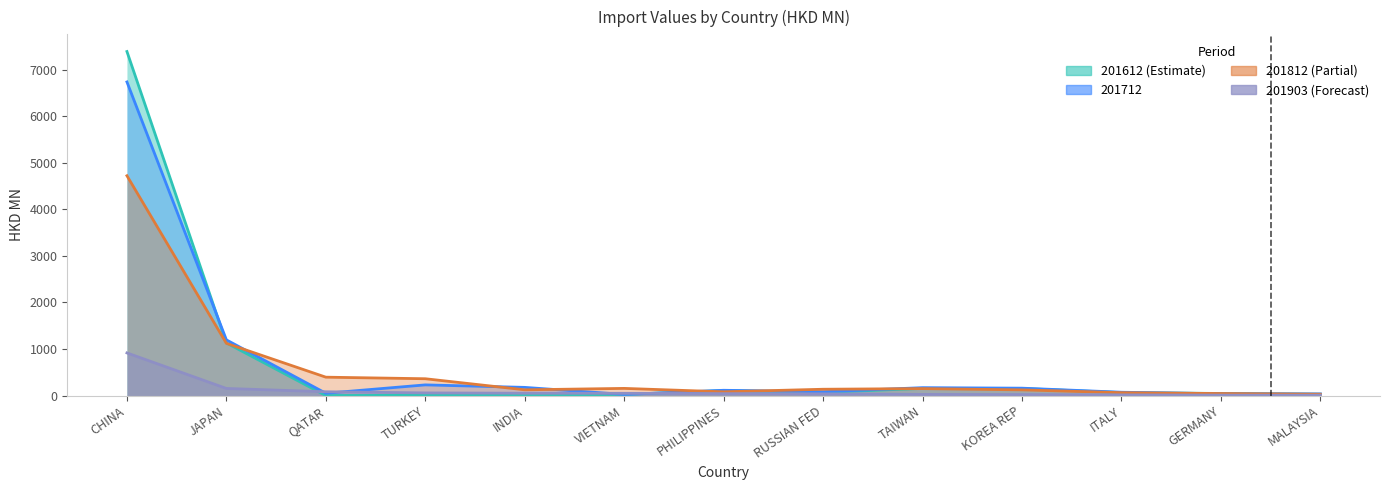

In 201712, how many points are higher than both neighbors (excluding endpoints)?

3